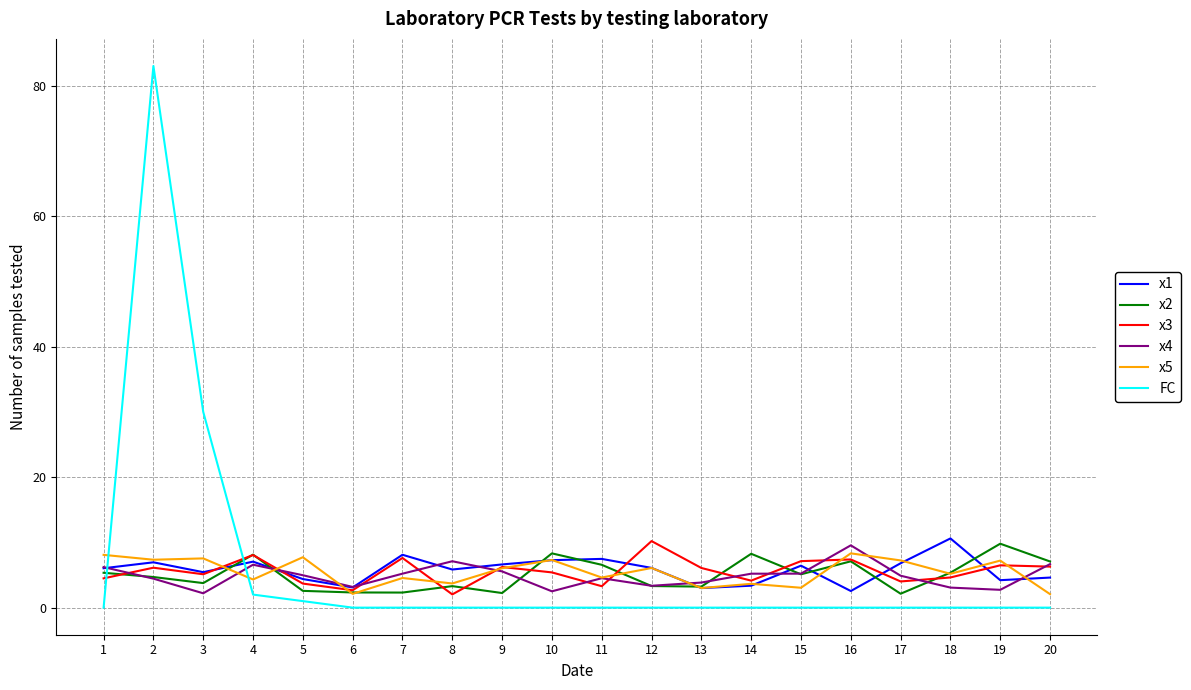

True or false: FC has a value of 30.0 at 3.

True